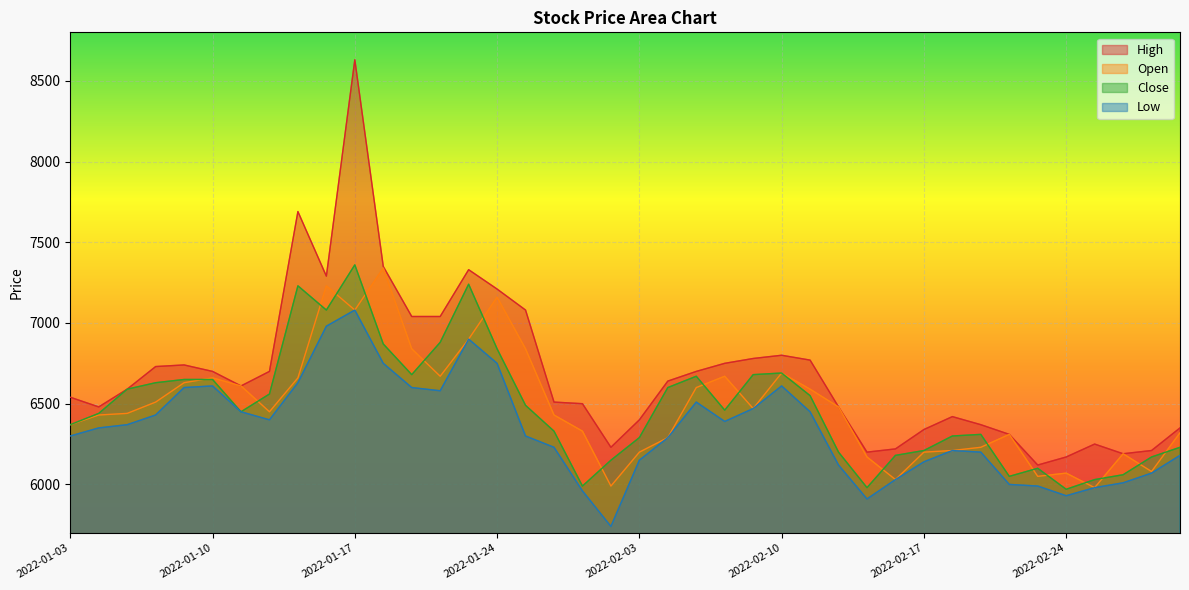

Read the Low value at 2022-02-17, to the nearest 100.

6100